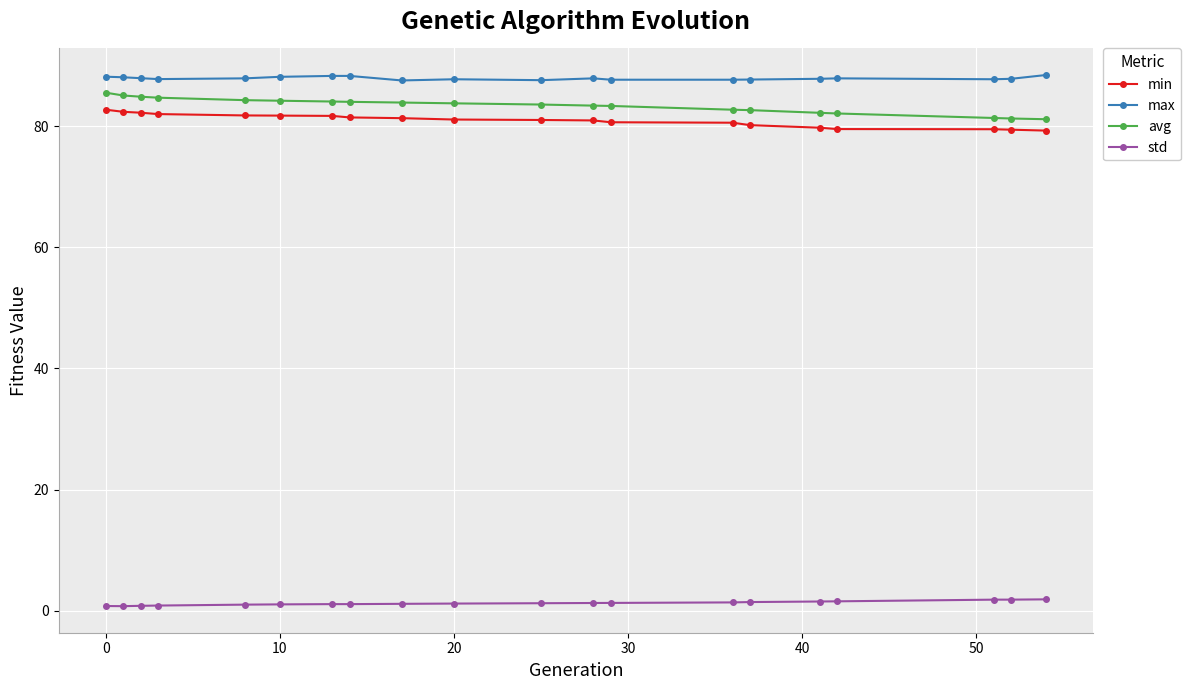

What is the average value of the std series?

1.3